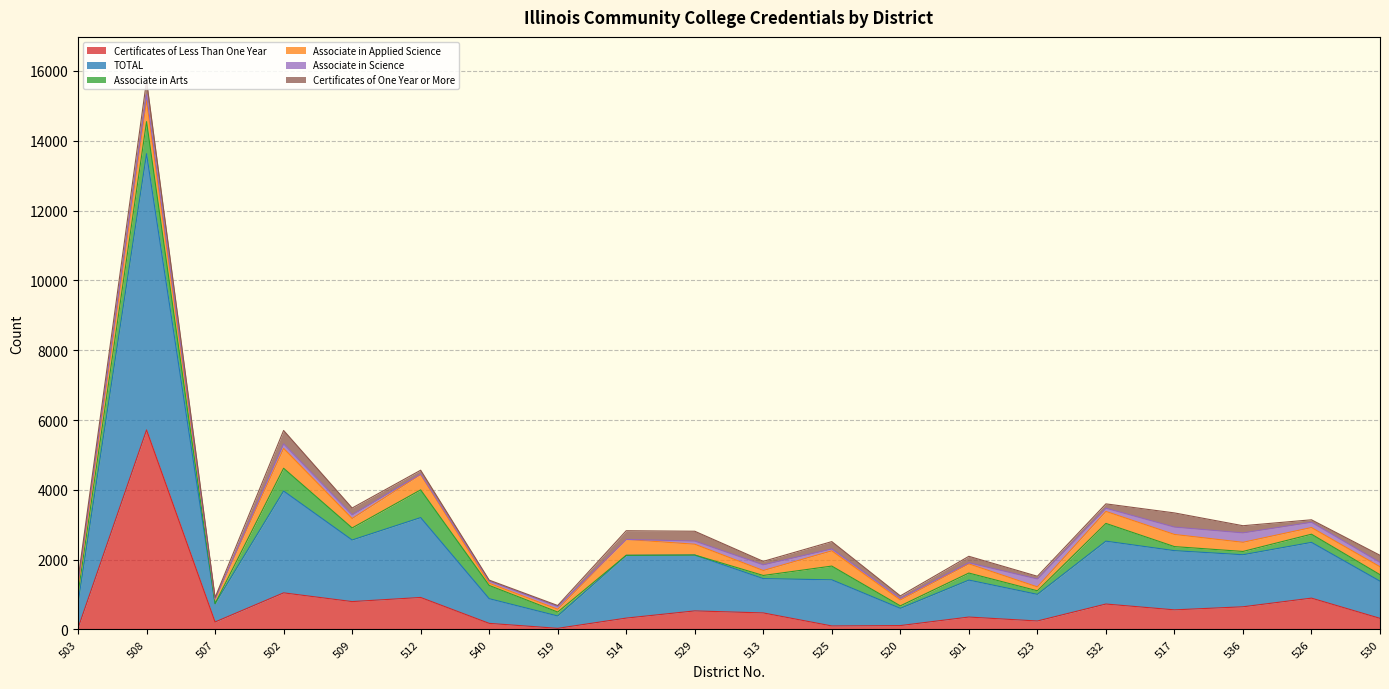

Reading right to left, list all the values displayed in this chart.

Certificates of Less Than One Year: 530=319	526=898	536=650	517=562	532=729	523=243	501=356	520=112	525=101	513=474	529=532	514=326	519=33	540=175	512=917	509=799	502=1049	507=215	508=5716	503=37
TOTAL: 530=1065	526=1597	536=1491	517=1696	532=1801	523=763	501=1059	520=494	525=1321	513=983	529=1600	514=1798	519=354	540=707	512=2288	509=1764	502=2917	507=525	508=7912	503=718
Associate in Arts: 530=186	526=234	536=94	517=116	532=508	523=102	501=201	520=71	525=394	513=90	529=1	514=0	519=112	540=380	512=794	509=345	502=652	507=0	508=919	503=268
Associate in Applied Science: 530=227	526=191	536=262	517=348	532=344	523=112	501=263	520=168	525=437	513=142	529=309	514=456	519=81	540=63	512=438	509=271	502=569	507=134	508=607	503=214
Associate in Science: 530=125	526=151	536=270	517=211	532=91	523=227	501=31	520=43	525=54	513=163	529=90	514=0	519=77	540=59	512=16	509=106	502=130	507=0	508=170	503=87
Certificates of One Year or More: 530=203	526=71	536=205	517=406	532=125	523=77	501=186	520=74	525=210	513=99	529=282	514=249	519=30	540=30	512=109	509=194	502=384	507=40	508=393	503=106